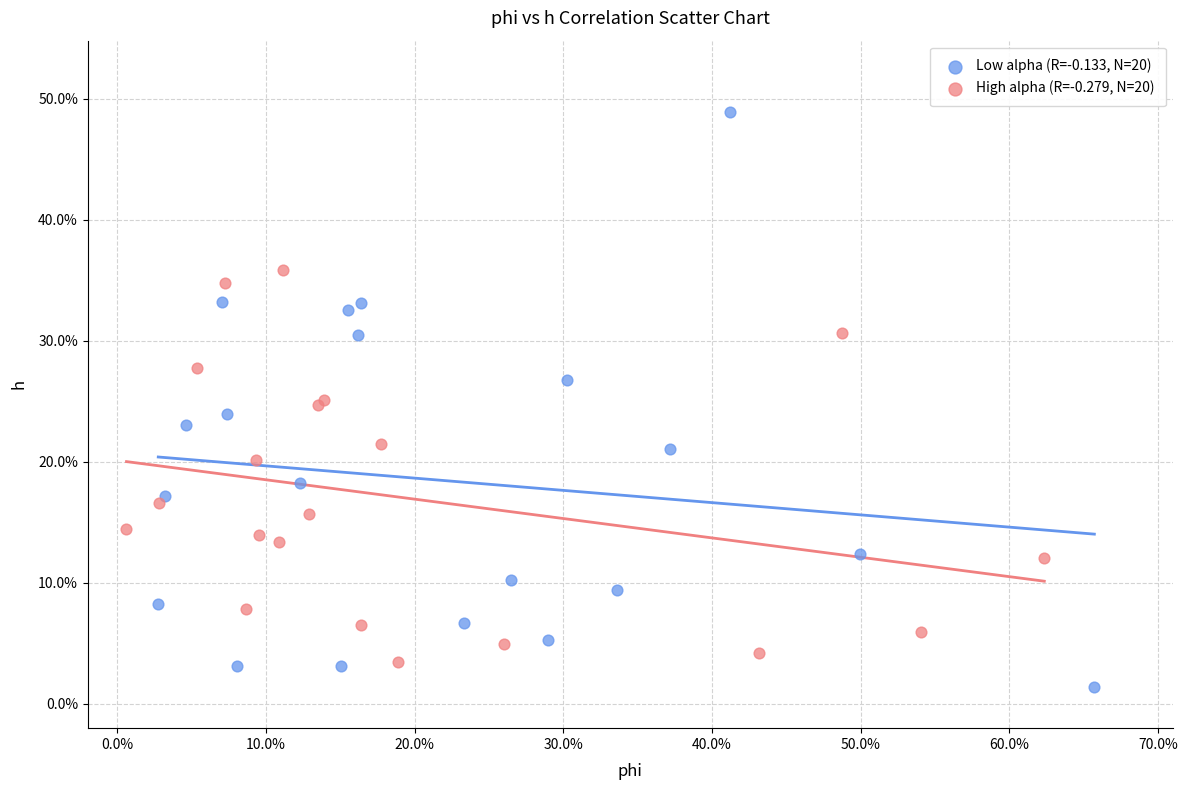

Which series reaches the minimum Y coordinate?

Low alpha (R=-0.133, N=20)